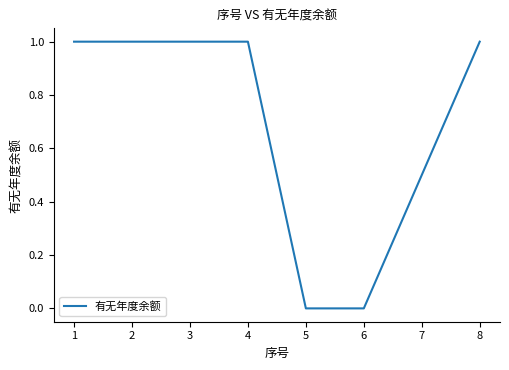

What is the ratio of the value at 3 to the value at 2?

1.0